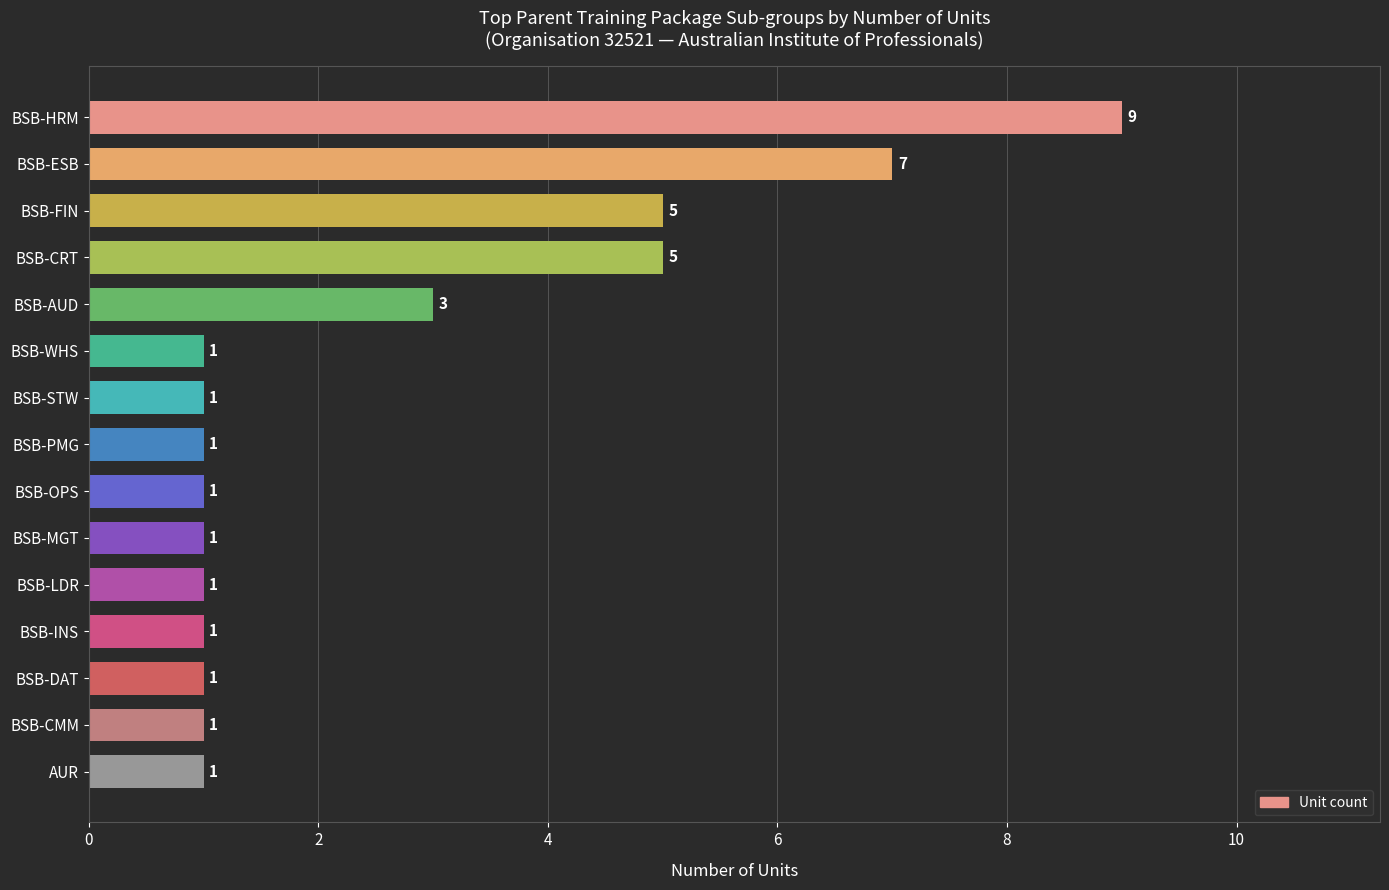

The value at BSB-CRT is 2. True or false?

False